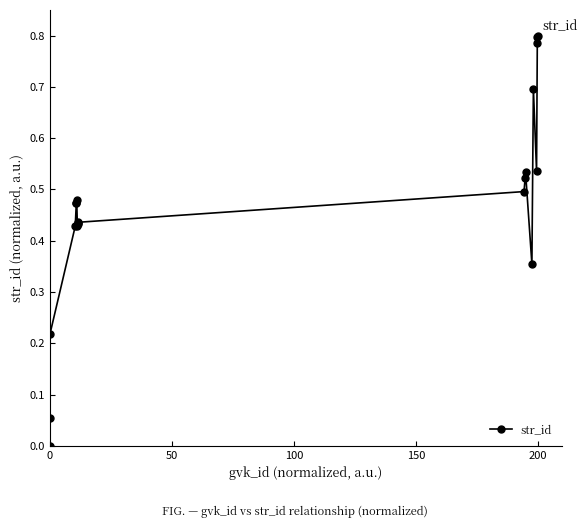

True or false: there are more than 0 points higher than both neighbors.

True